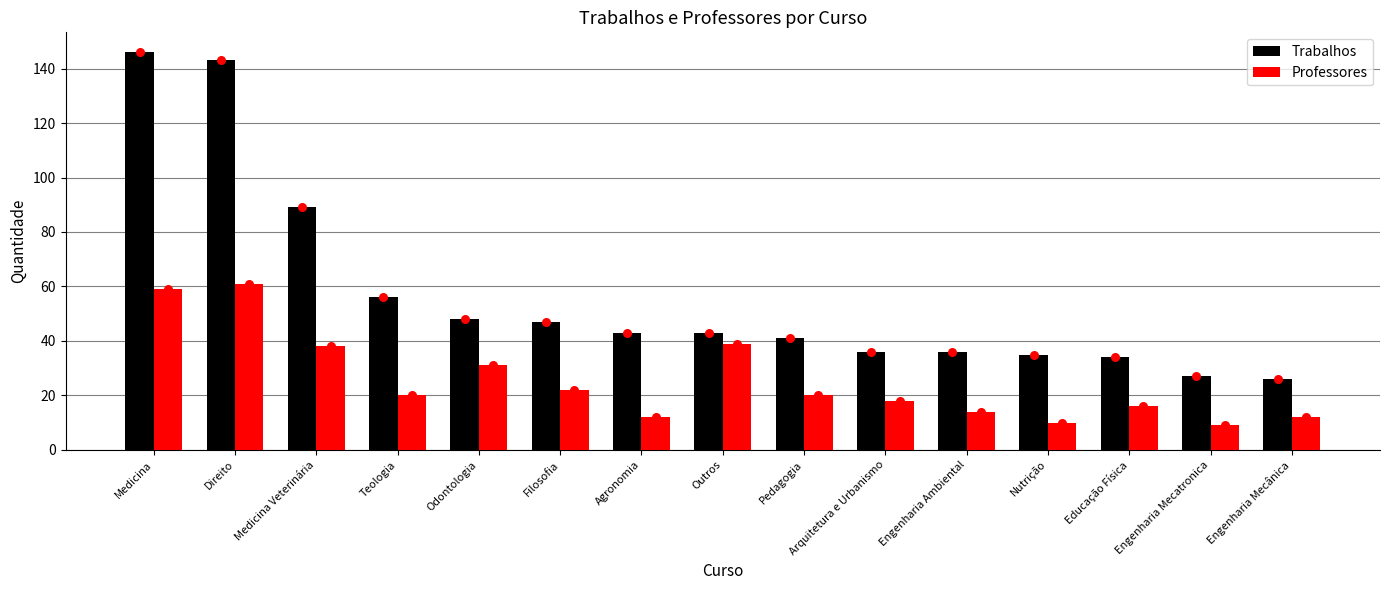

What are all the series names shown in the legend?

Trabalhos, Professores